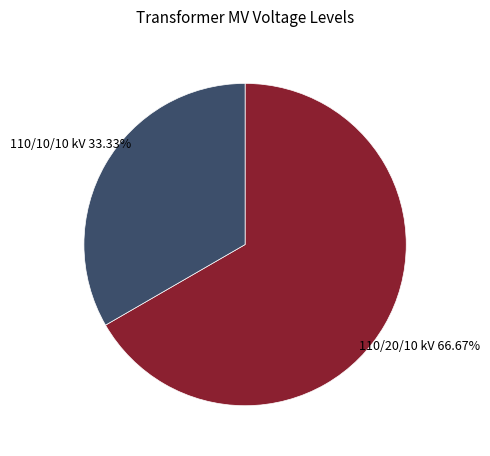

Is there any slice that represents more than half of the pie?

Yes